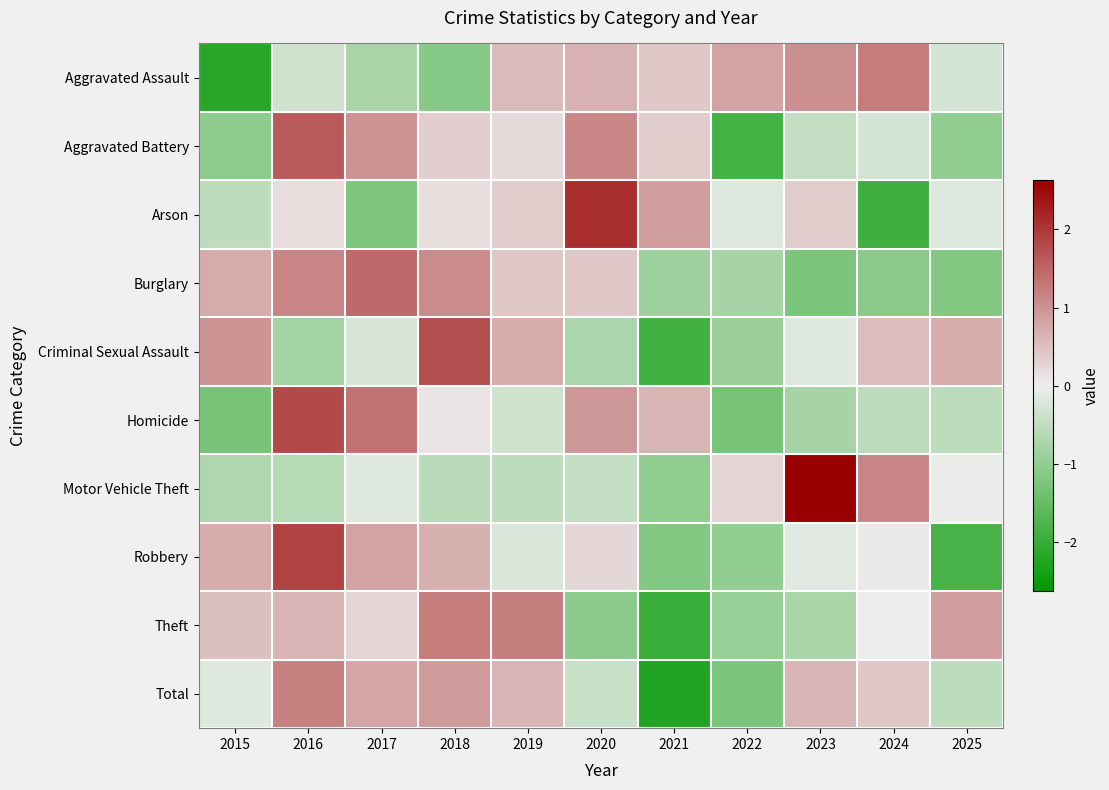

At which category is the sum across all series the highest?

2016